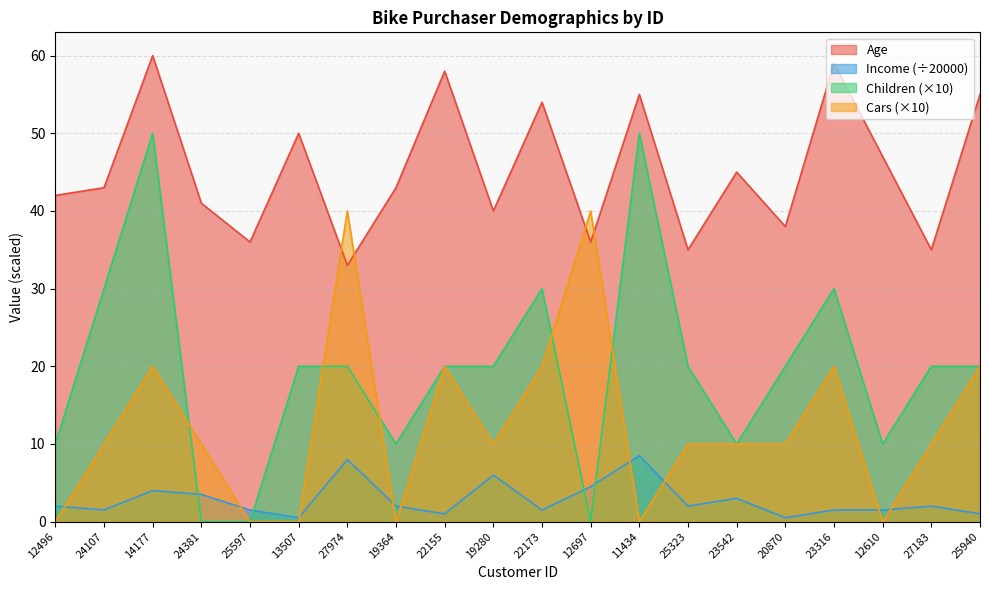

Which series changed the most between 24107 and 12610?

Children (×10)